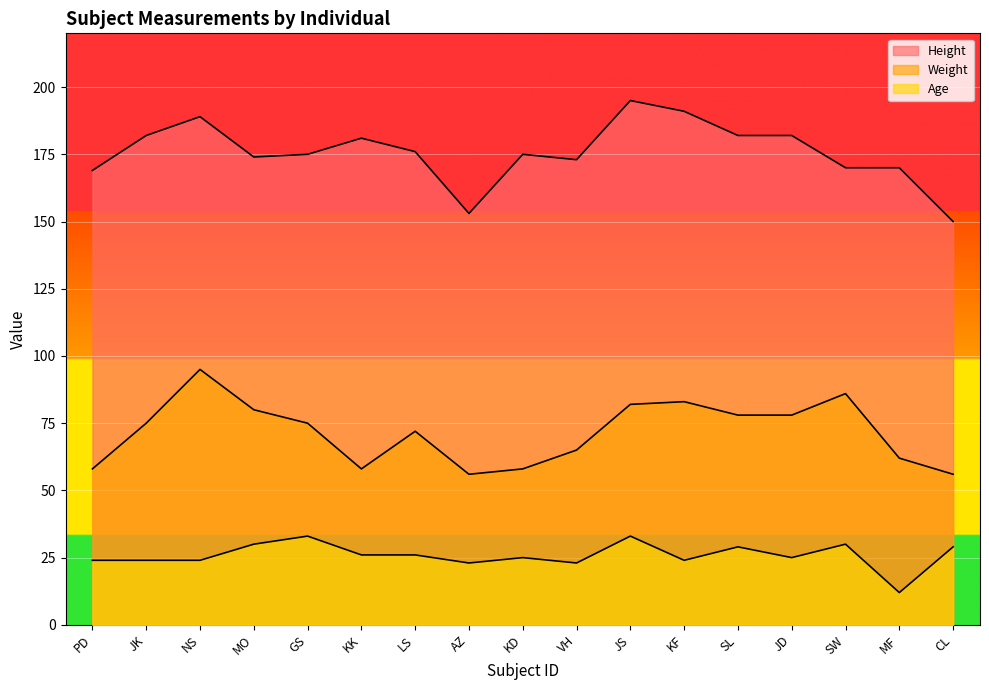

What is the maximum value for Weight?

95